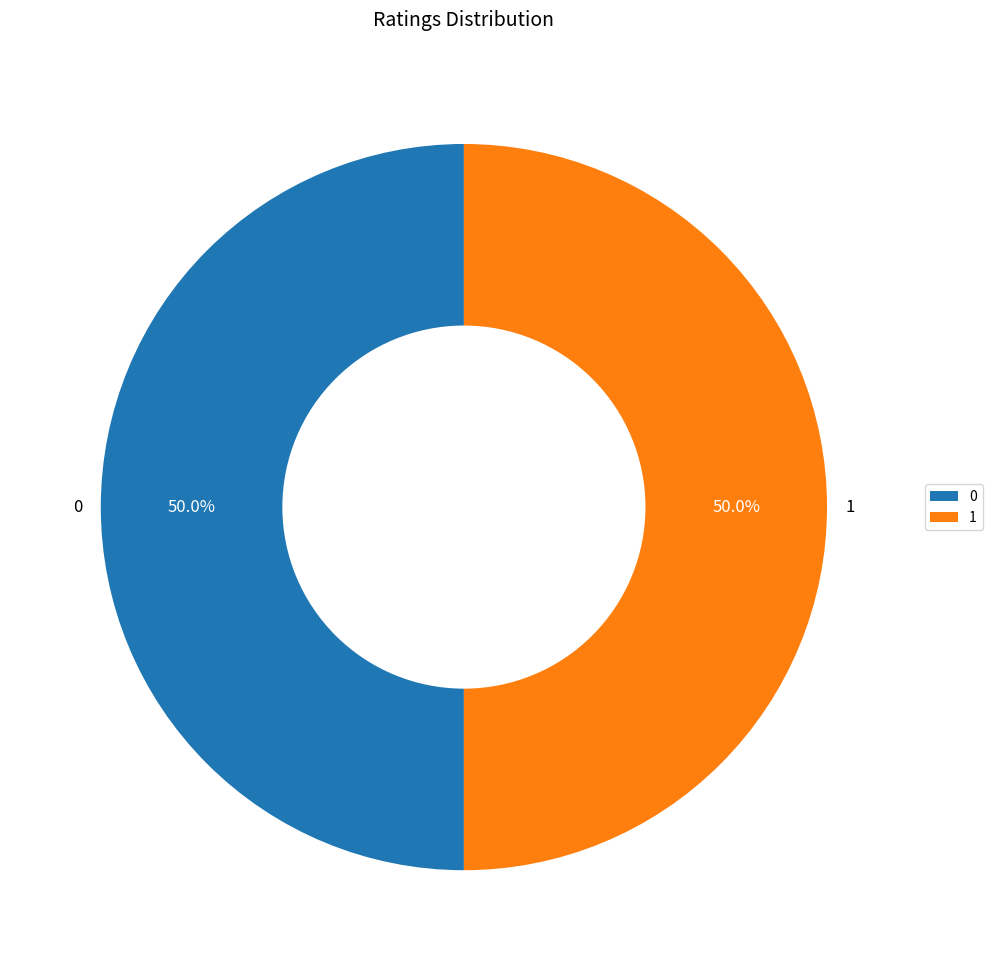

What is the total percentage of 0 and 1?

100.0%